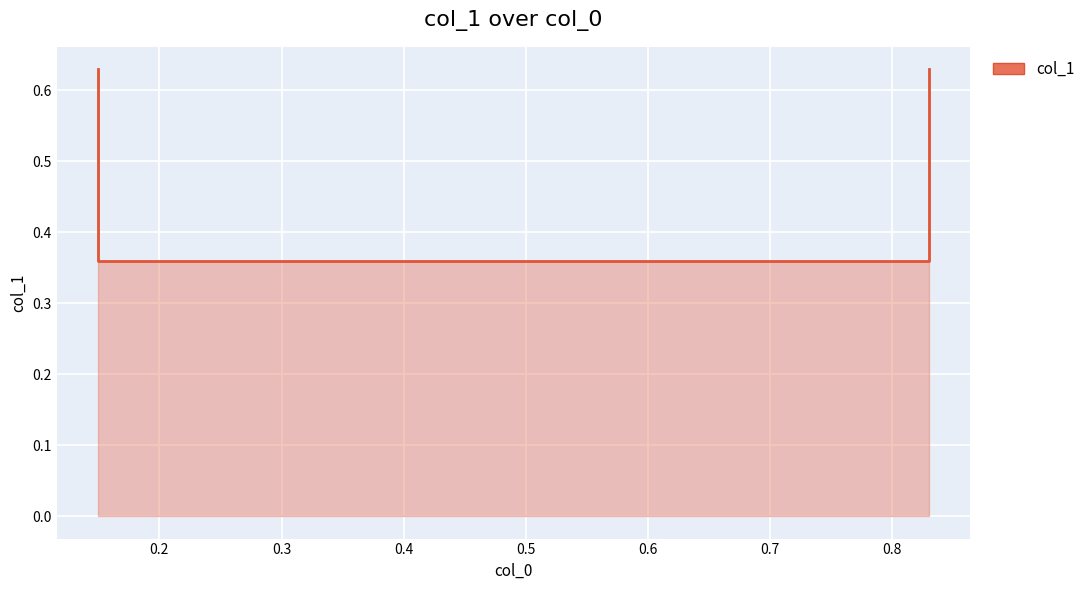

What is the greatest value displayed?

0.6